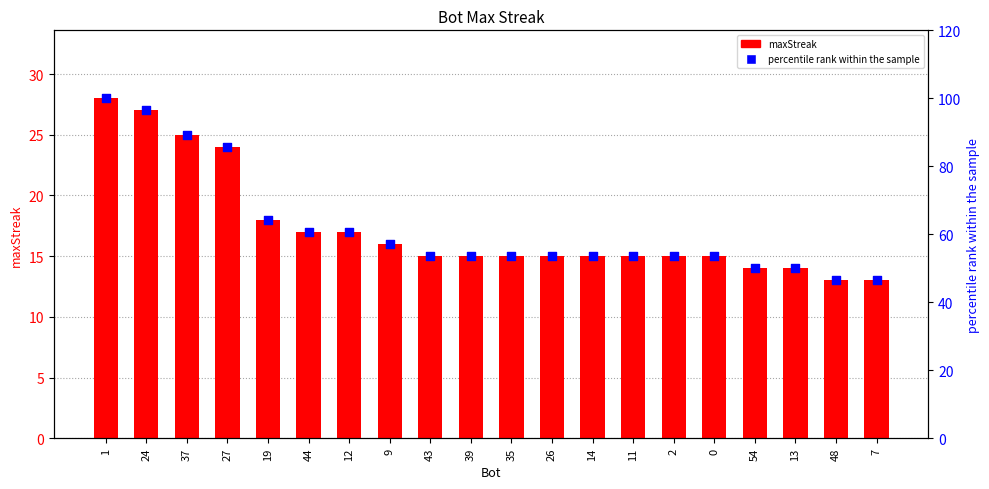

Which series reaches the minimum Y coordinate?

maxStreak